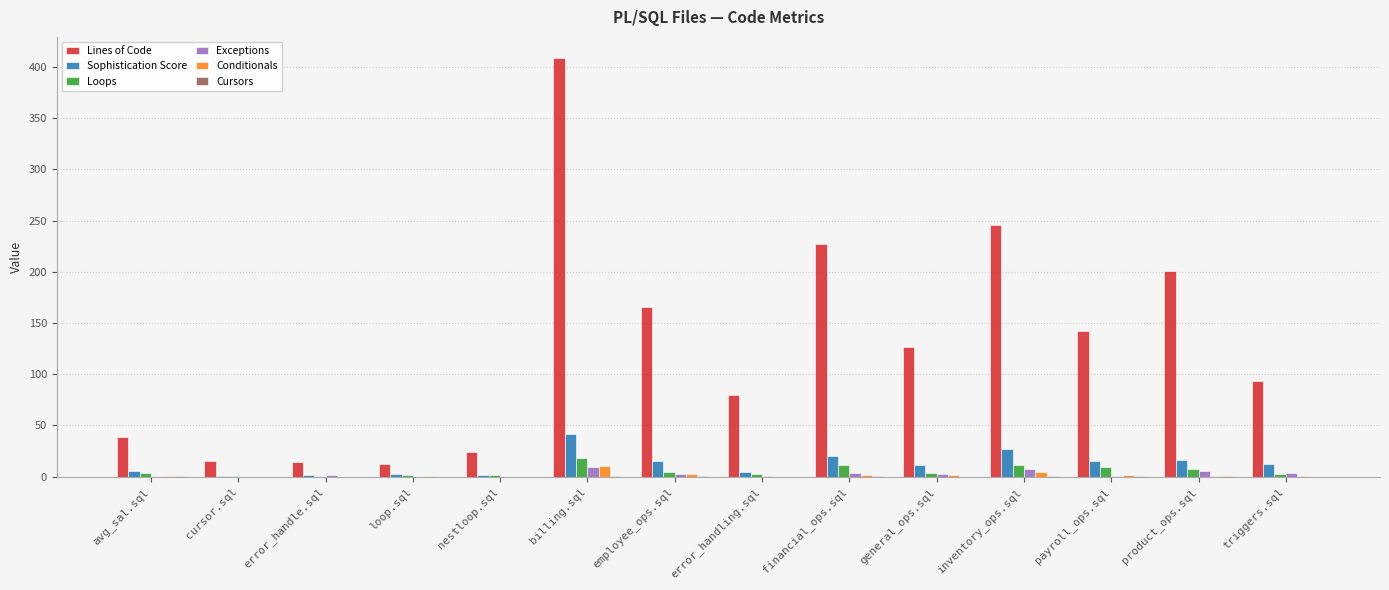

Between financial_ops.sql and product_ops.sql, which series saw the biggest shift?

Lines of Code